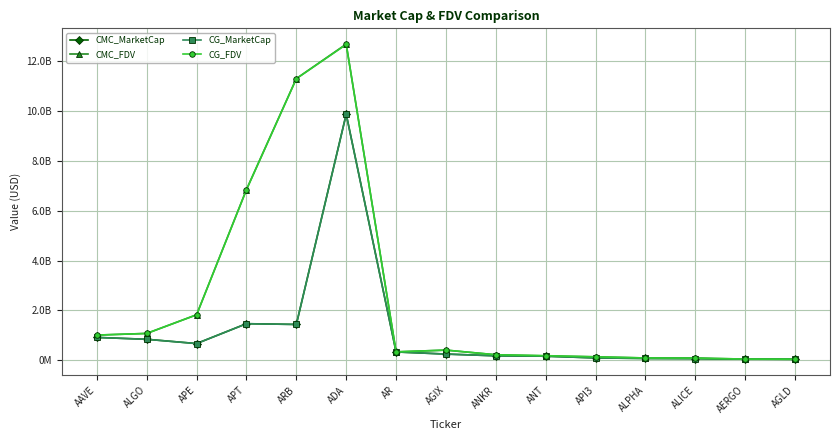

What are all the series names shown in the legend?

CMC_MarketCap, CMC_FDV, CG_MarketCap, CG_FDV